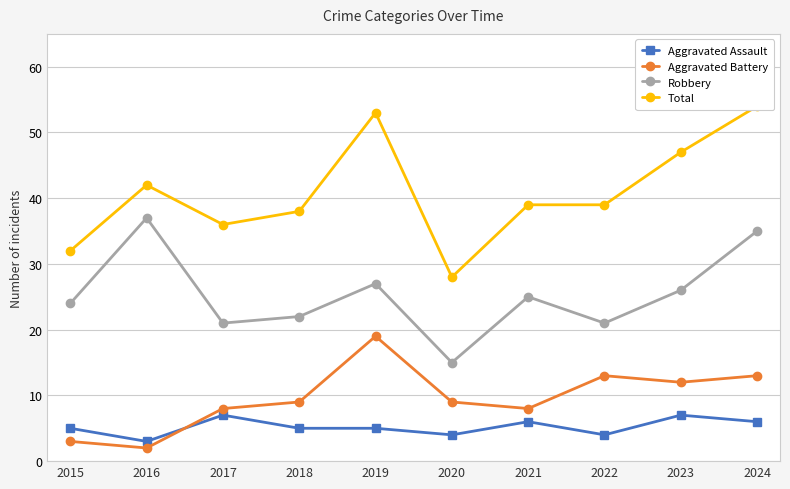

Which series has the largest total across all categories?

Total